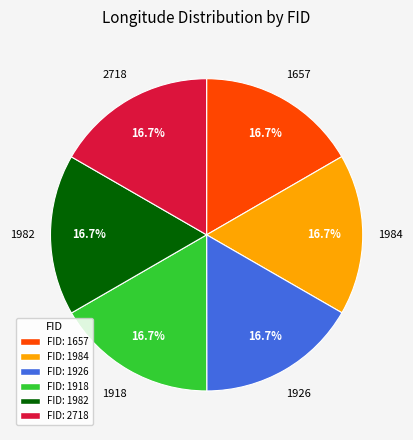

Is there any slice that represents more than half of the pie?

No